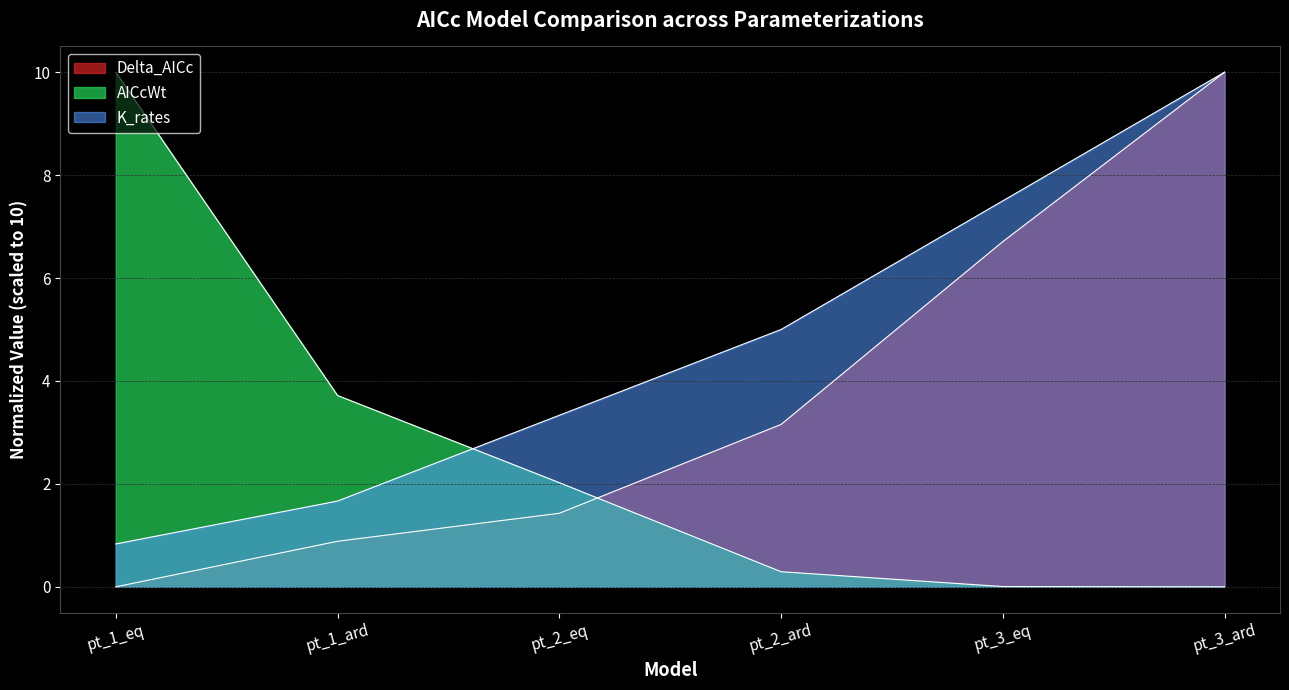

At pt_1_eq, list the series in order from smallest to largest.

Delta_AICc, K_rates, AICcWt